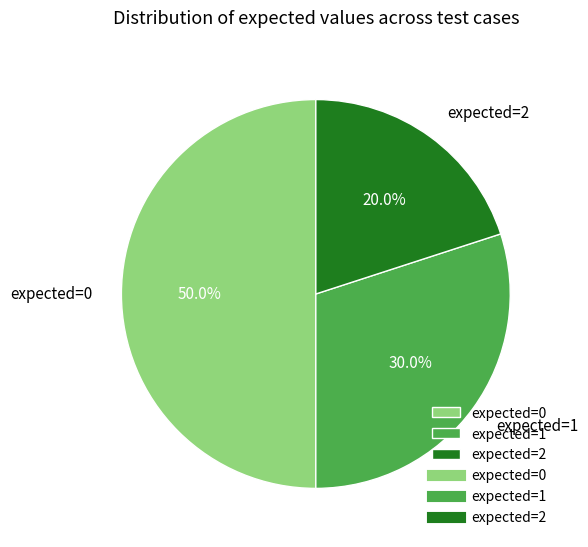

What percentage do expected=1 and expected=0 together represent?

80.0%